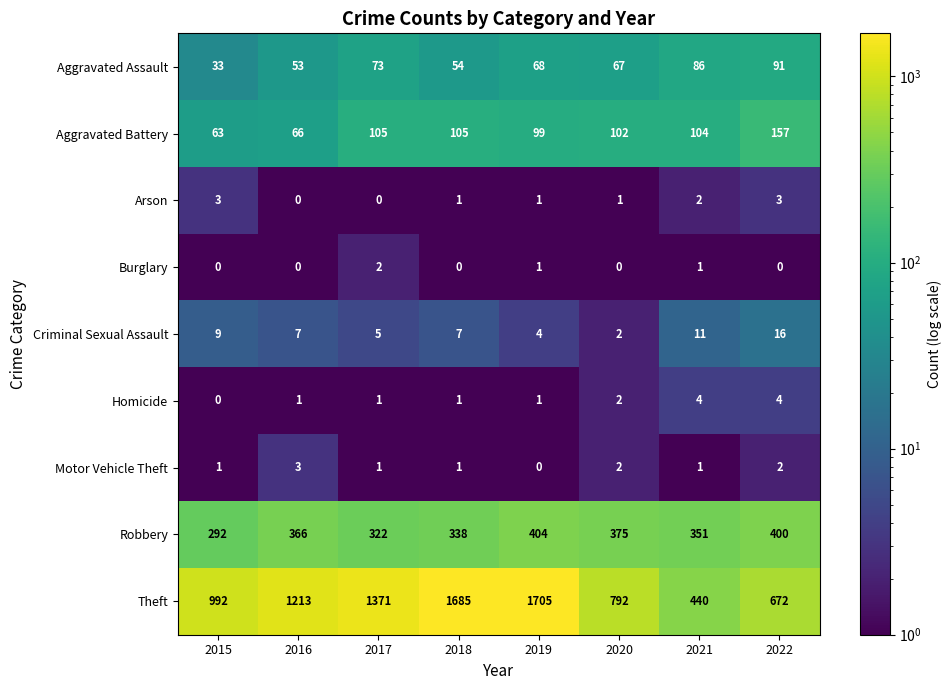

Count the number of categories in the chart.

8